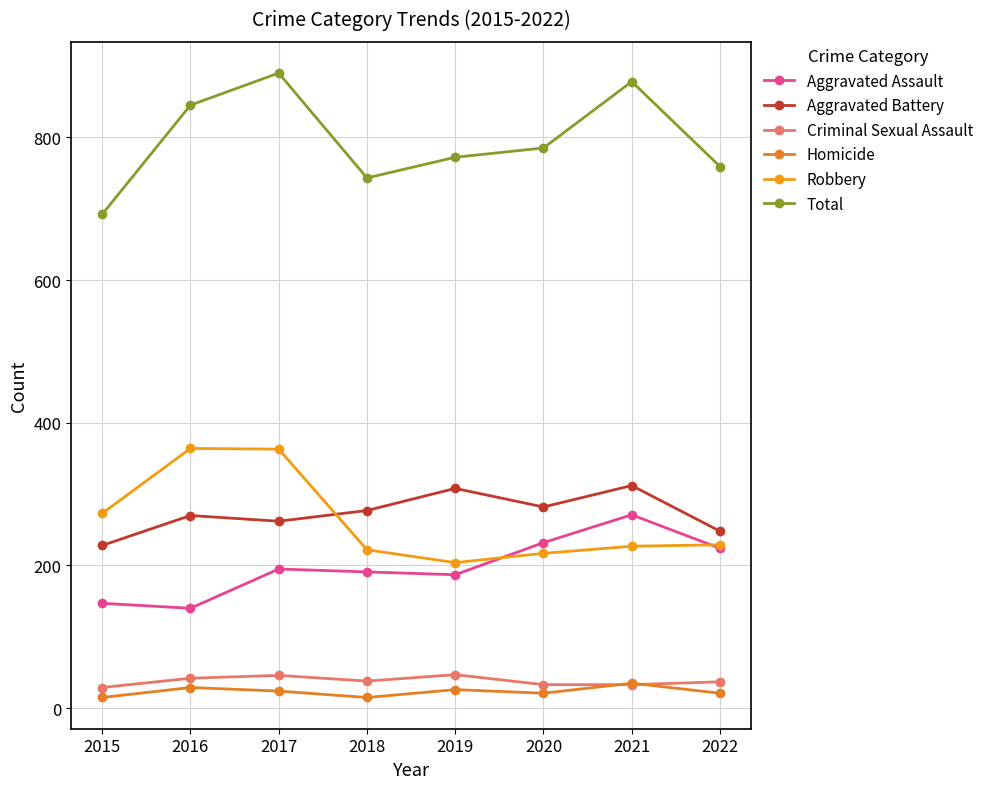

How many interior local valleys does the Robbery series have?

1